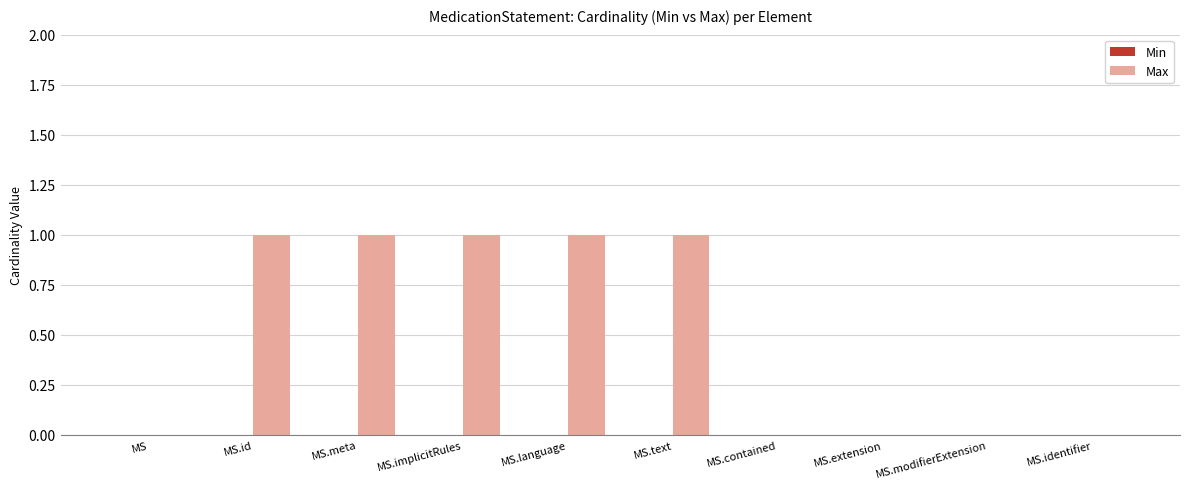

Count the number of categories in the chart.

10